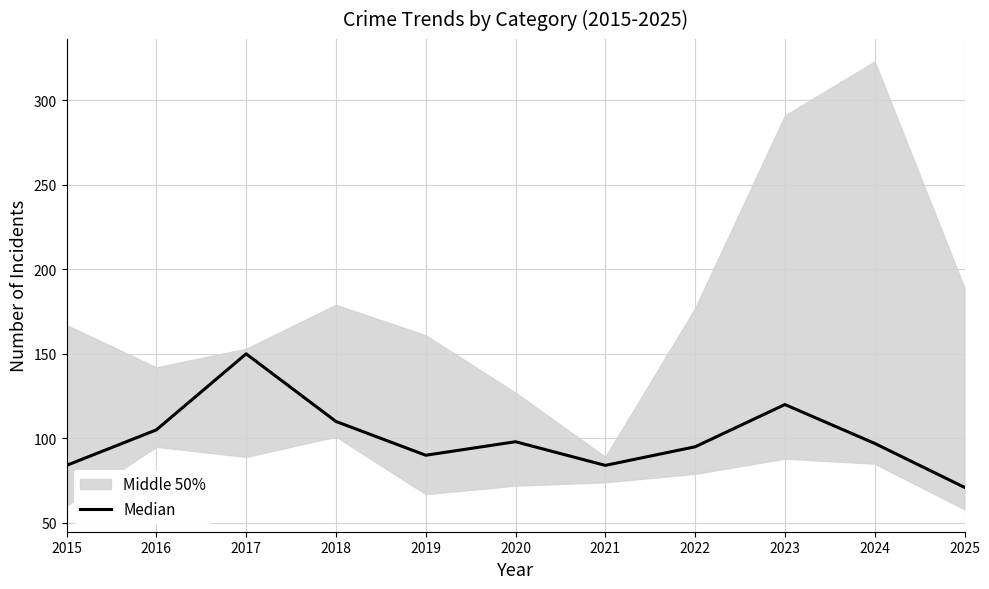

Reading right to left, what are all the values shown in this chart?

71	97	120	95	84	98	90	110	150	105	84